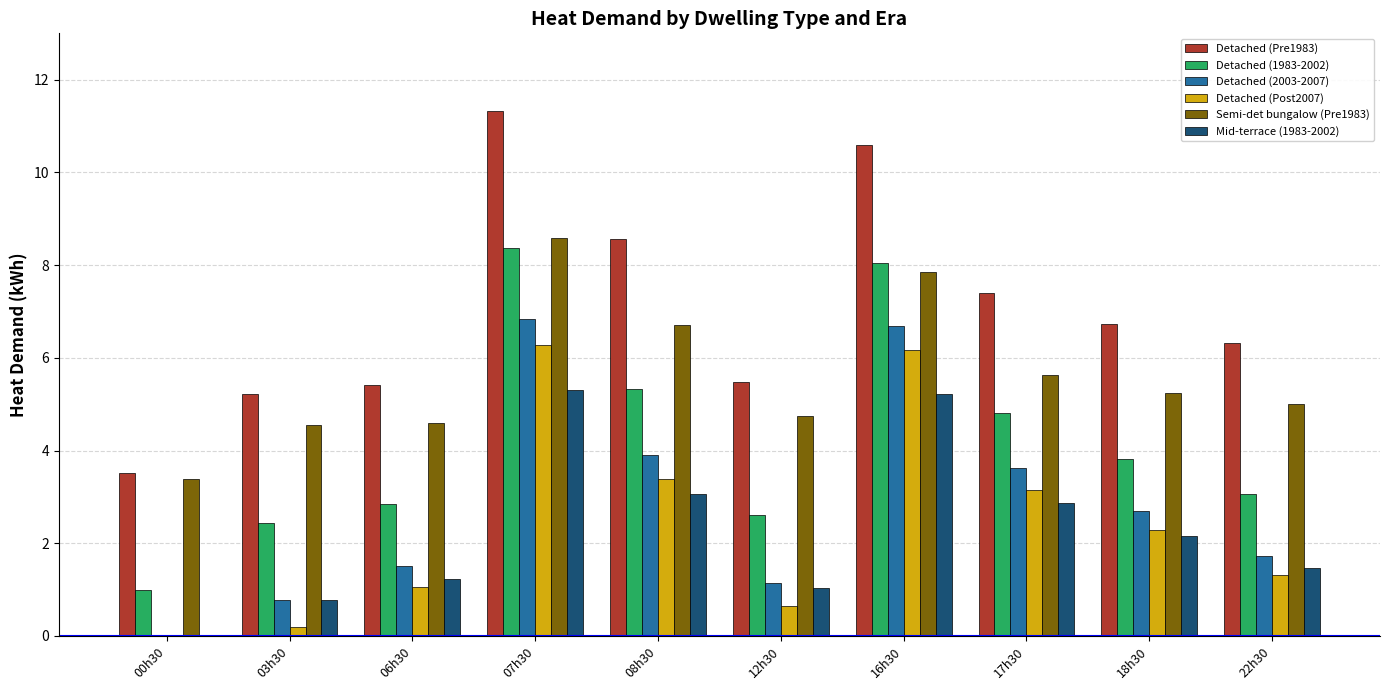

How many distinct data groups are displayed?

6